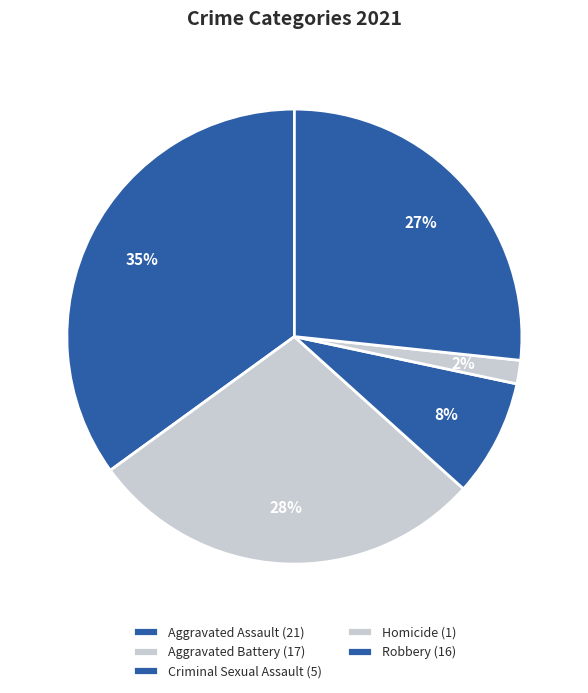

How many segments does this pie chart have?

5